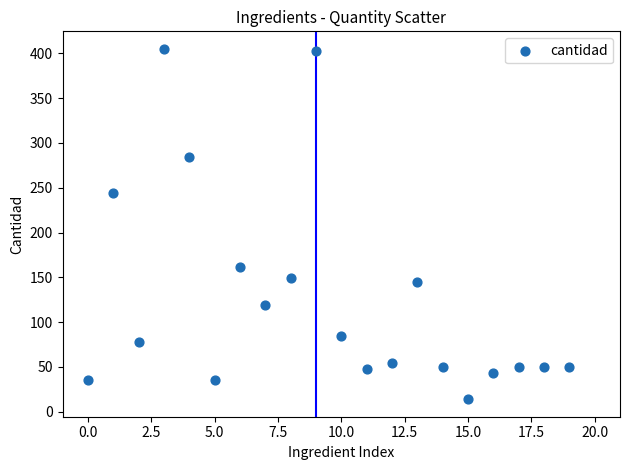

What Y value in the scatter plot is closest to 209?

244